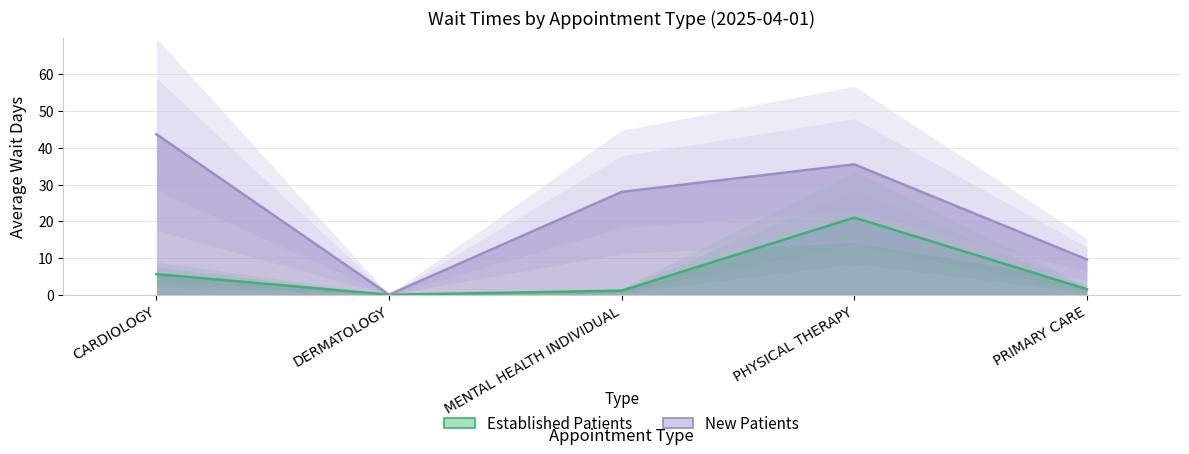

List the series in order of their peak value, lowest first.

EstablishedPatients, NewPatients